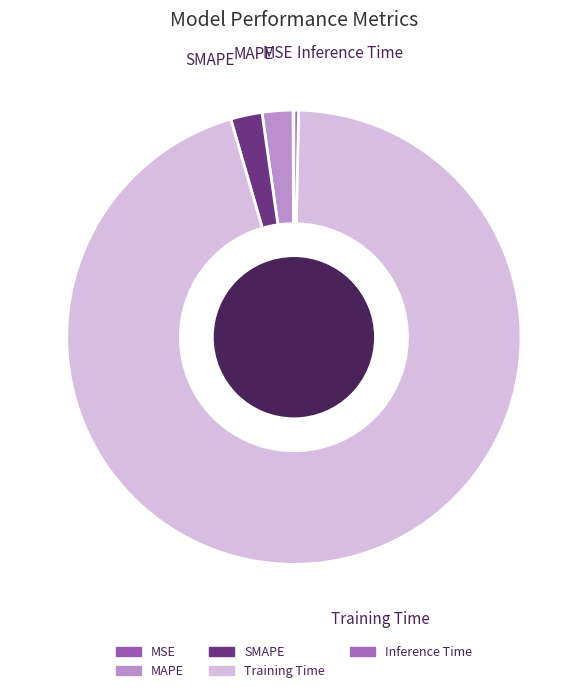

Which category has the biggest portion of the pie?

Training Time